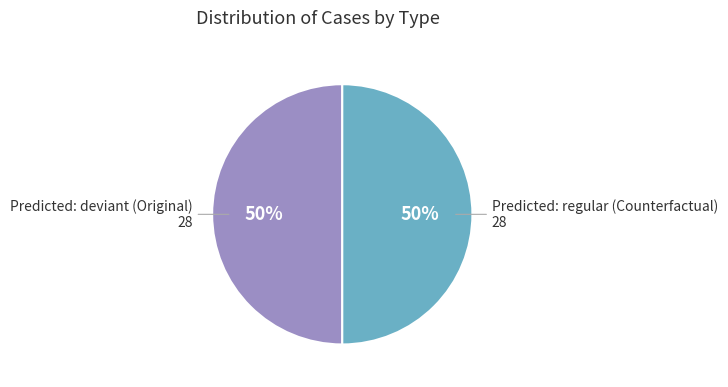

To the nearest percent, what is the average slice percentage?

50%